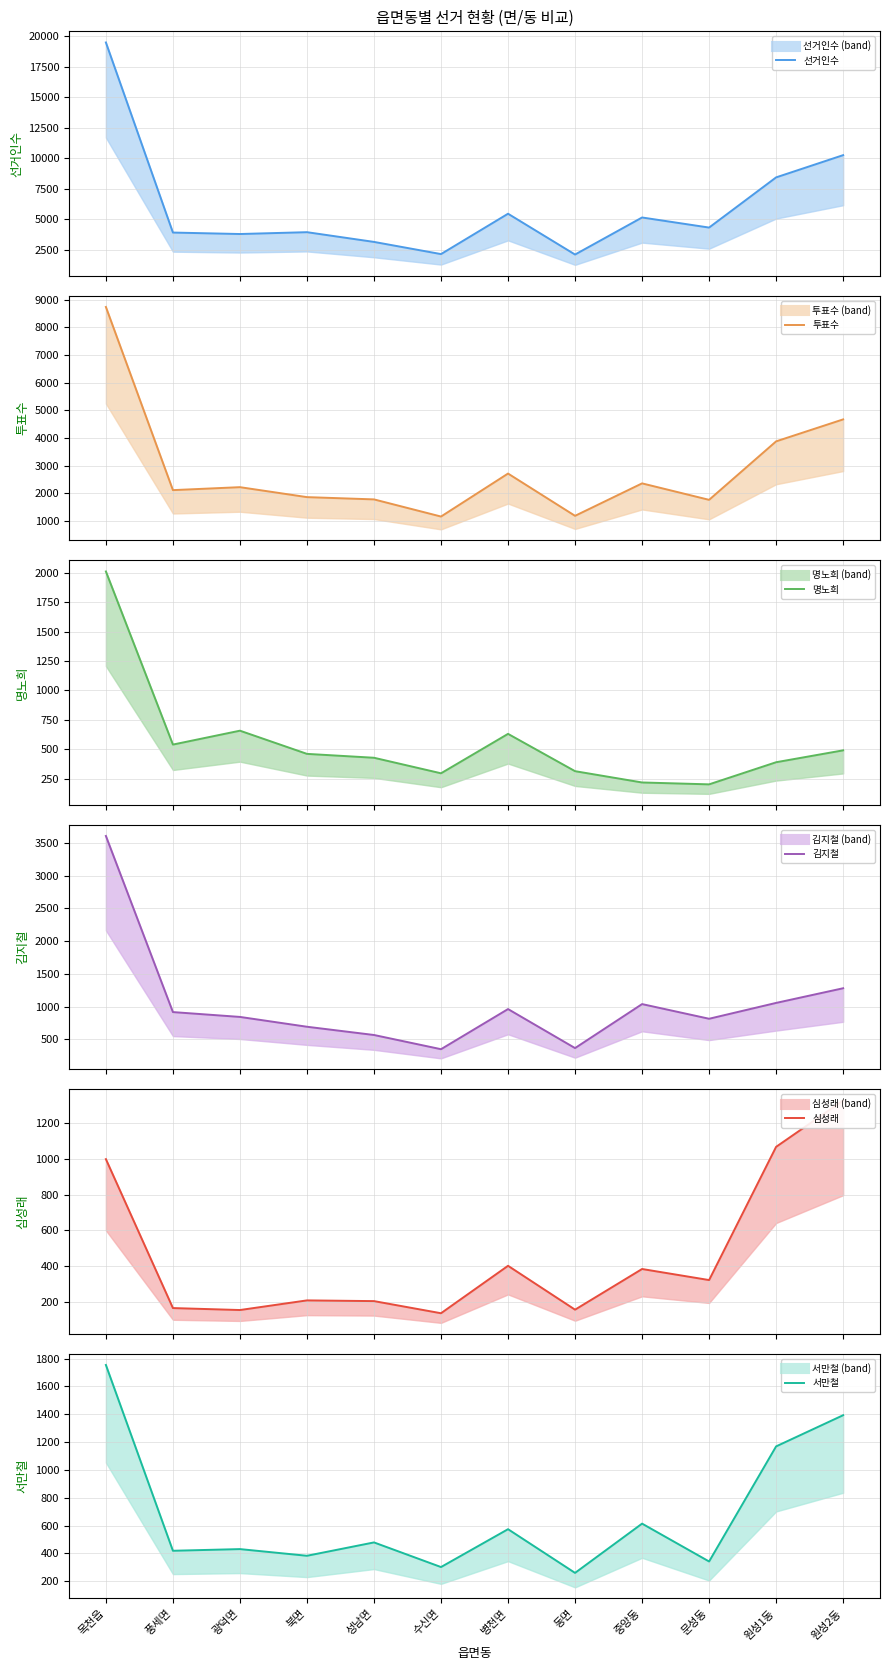

What is the label of the 8th point from the left?

동면